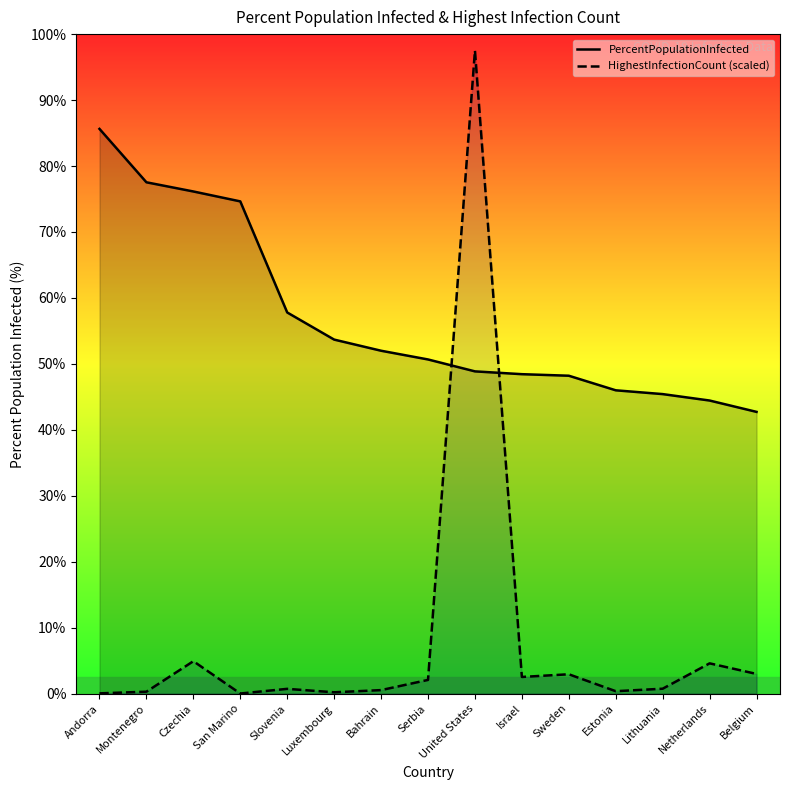

At which label does PercentPopulationInfected first exceed 10?

Andorra